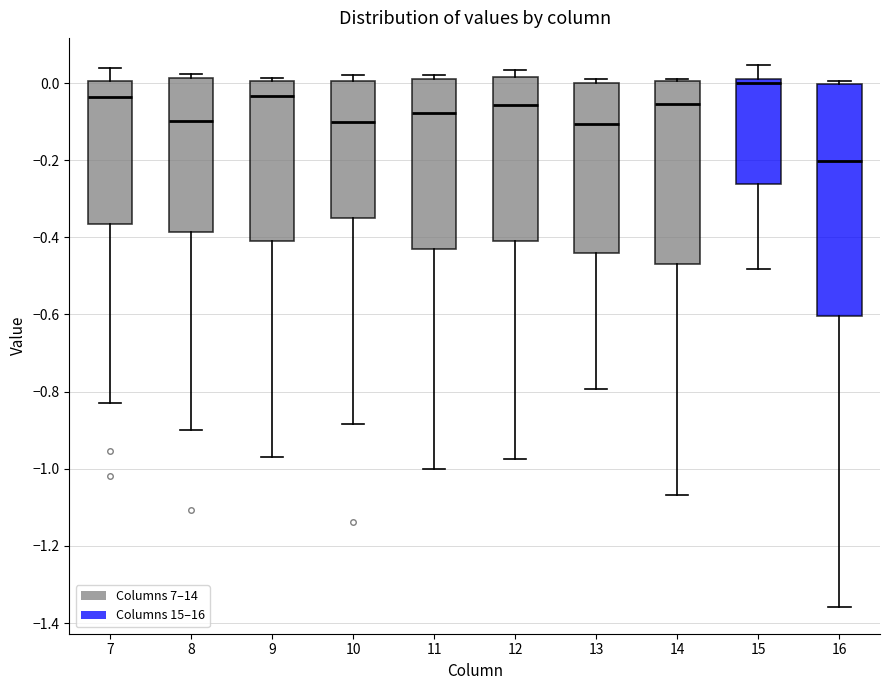

Which box is the tallest, from its lower edge to its upper edge?

16